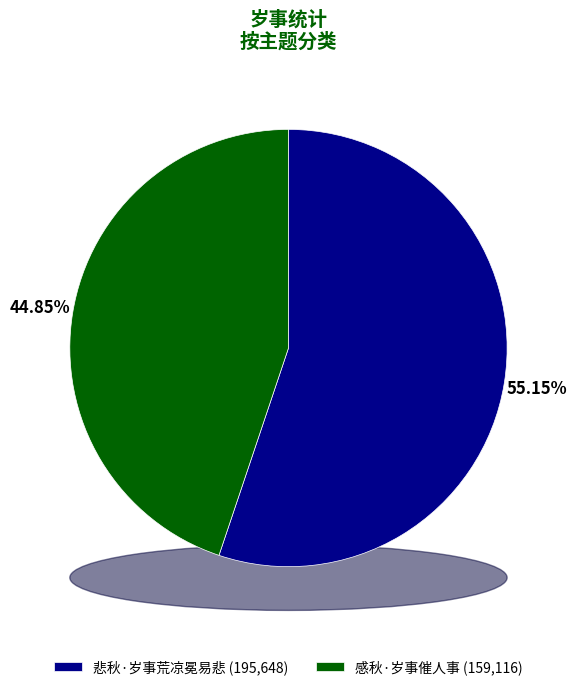

Which category has the biggest portion of the pie?

悲秋·岁事荒凉冕易悲